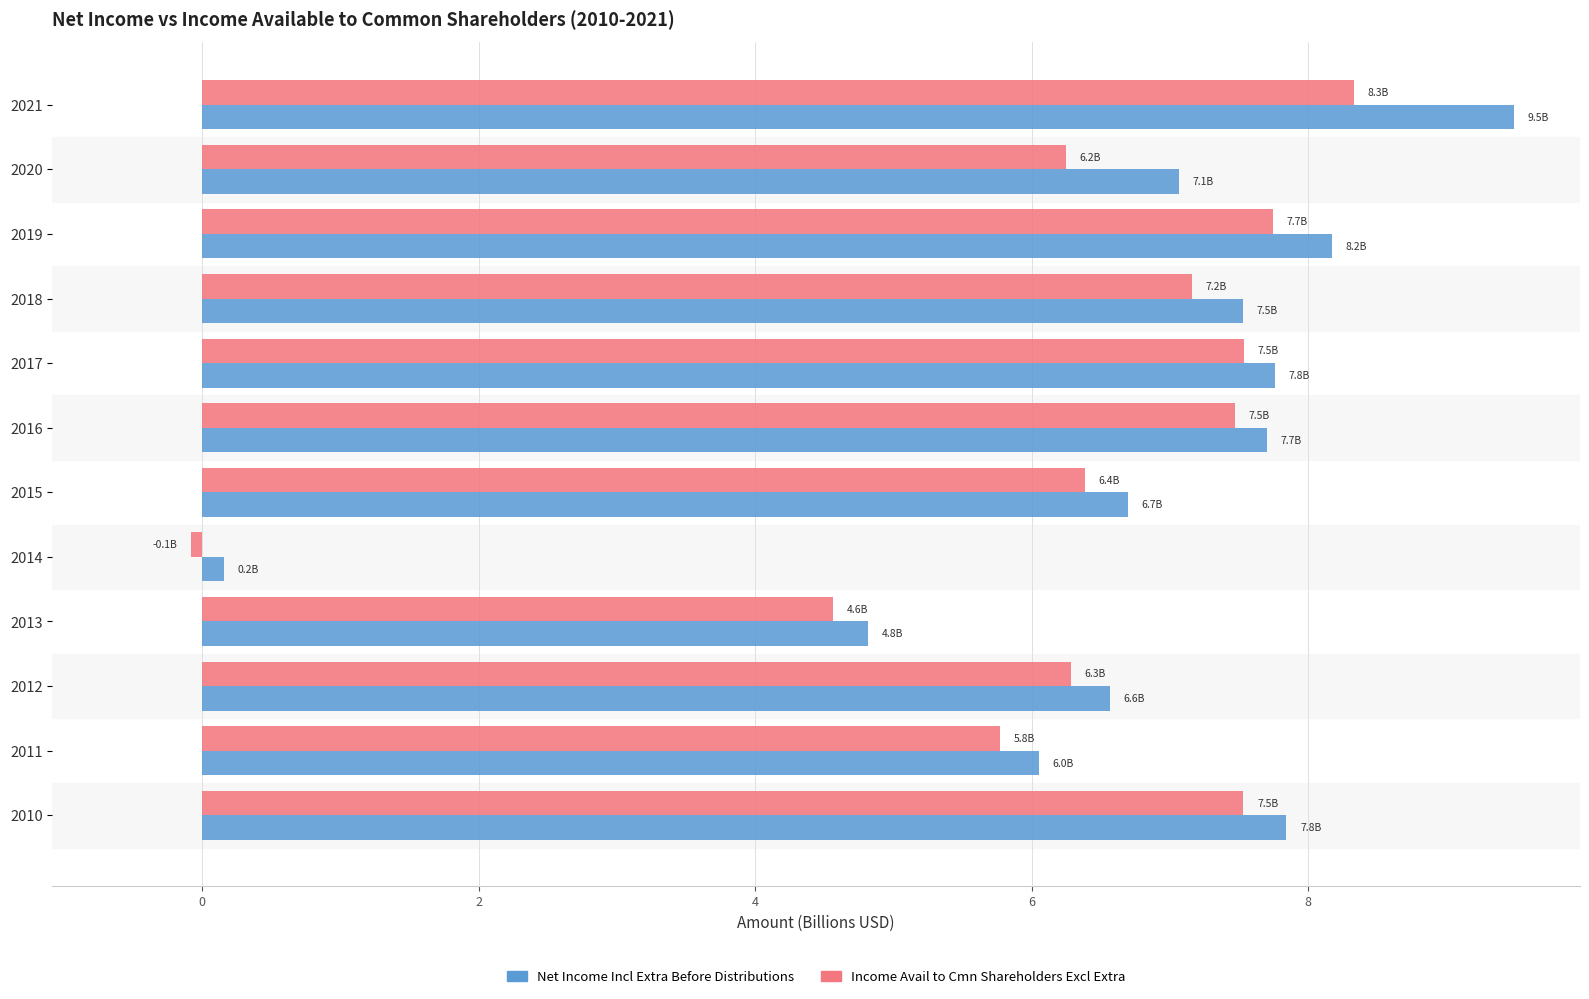

Between 2014 and 2015, which series saw the biggest shift?

Net Income Incl Extra Before Distributions